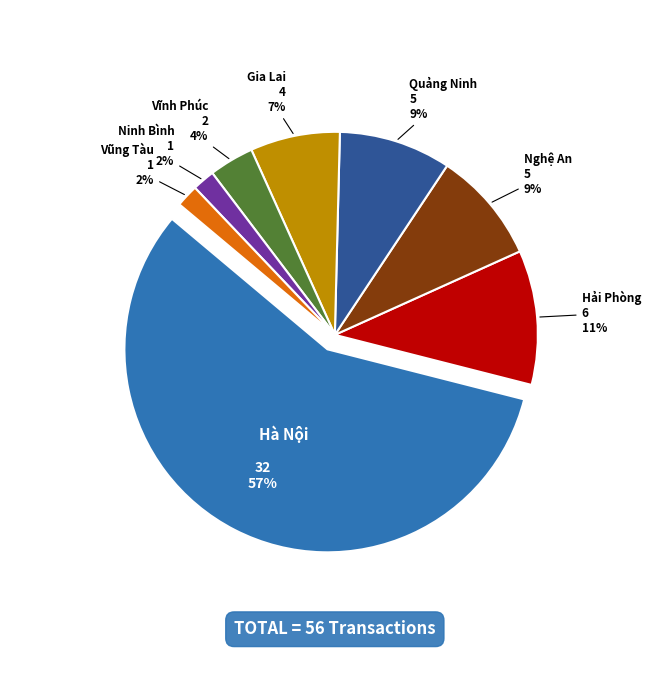

Which category has the smallest portion of the pie?

Ninh Bình